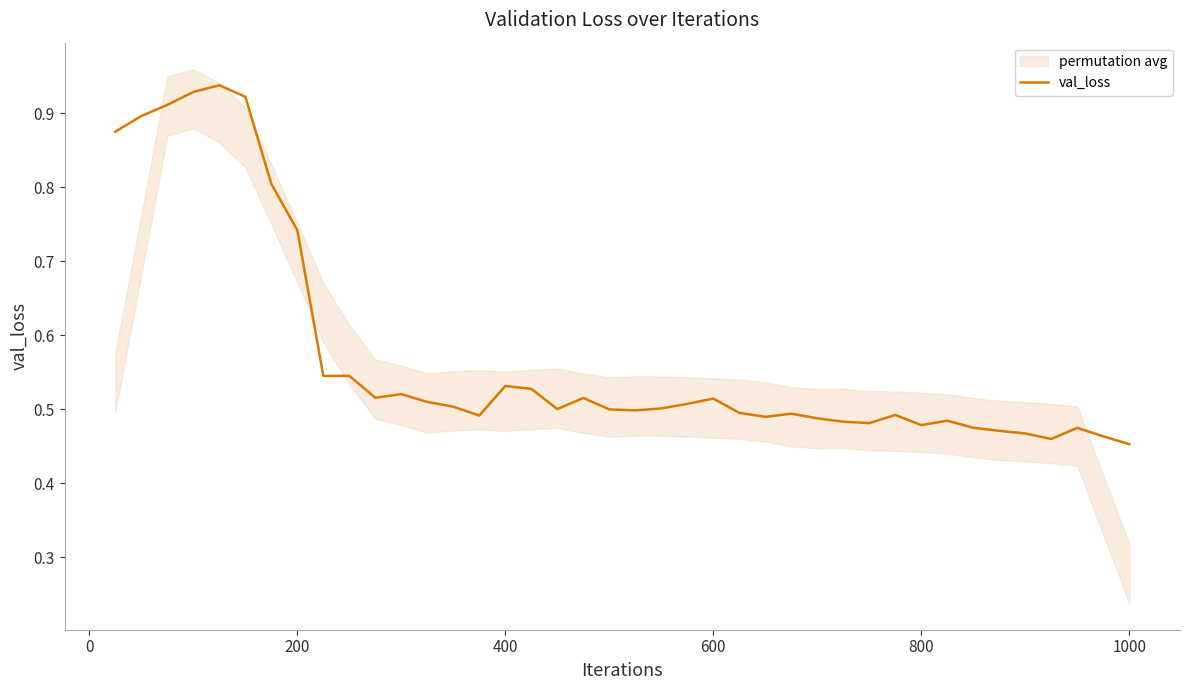

True or false: the data has more than 0 interior local peaks.

True